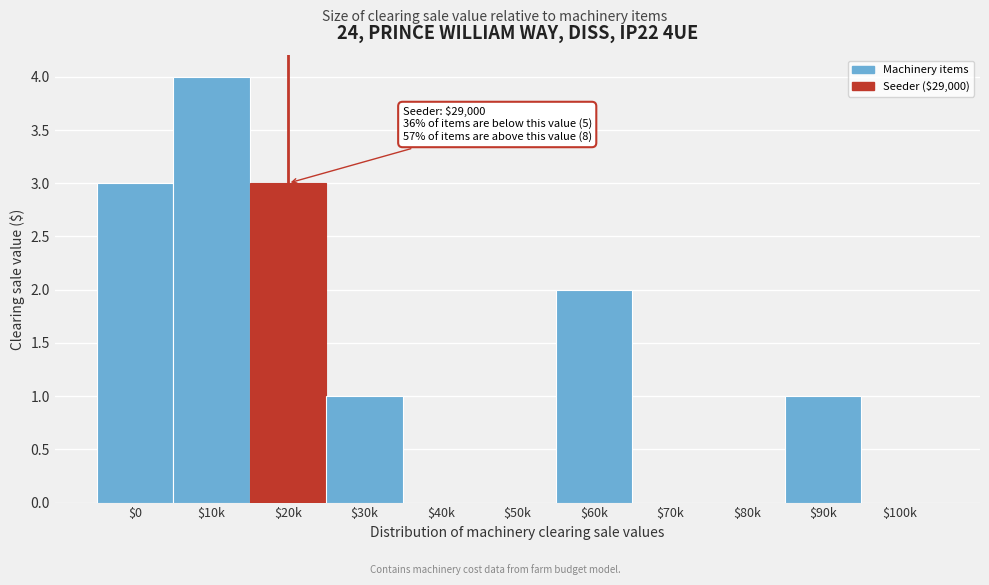

What is the sum of all values?

14